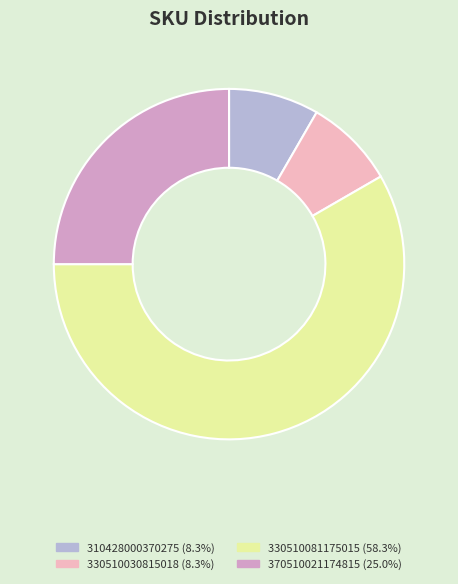

Count the number of slices in the pie.

4